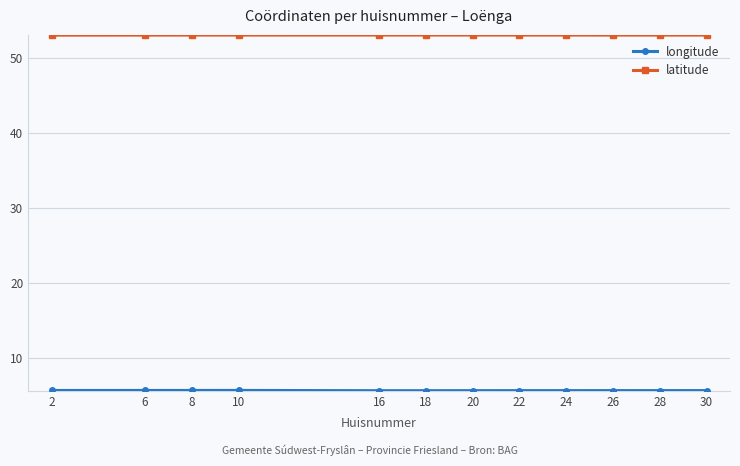

How many lines are shown in the chart?

2